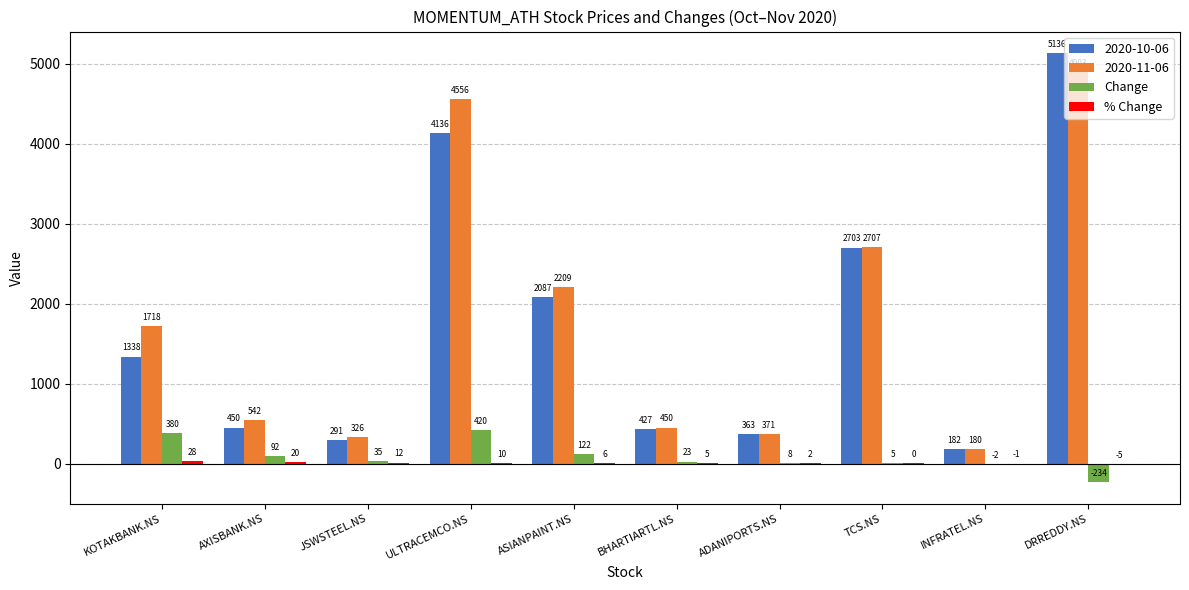

Does the chart contain stacked bars?

No